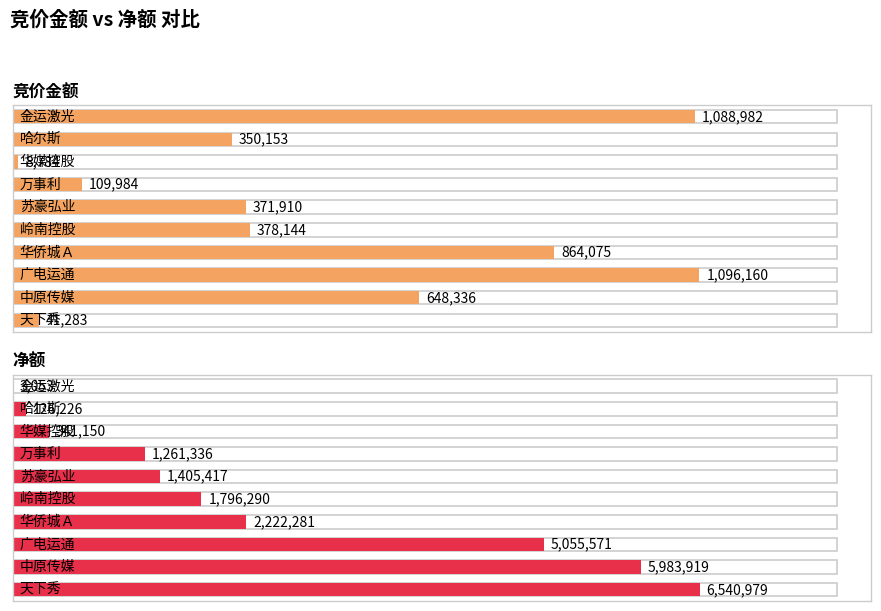

Where is 净额 nearest to the value 3272016?

华侨城Ａ